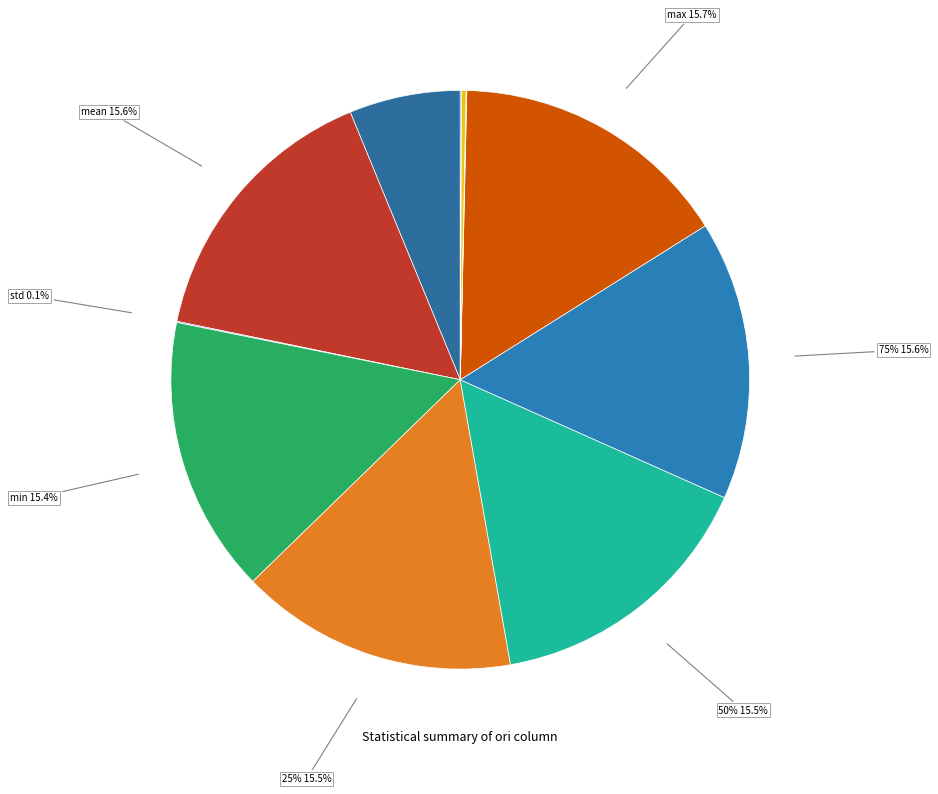

To the nearest percent, what percentage of the pie is 50%?

16%